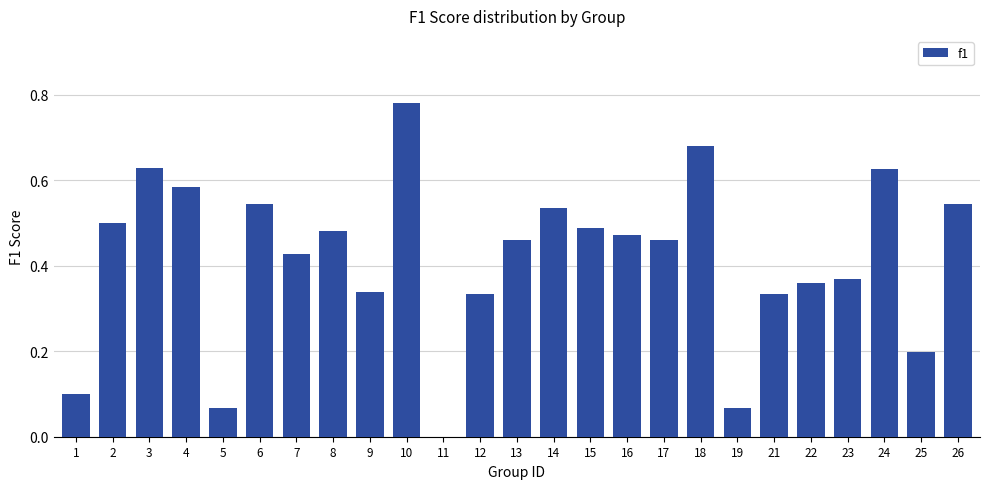

Is it true that the value at 22 is 0.1?

False